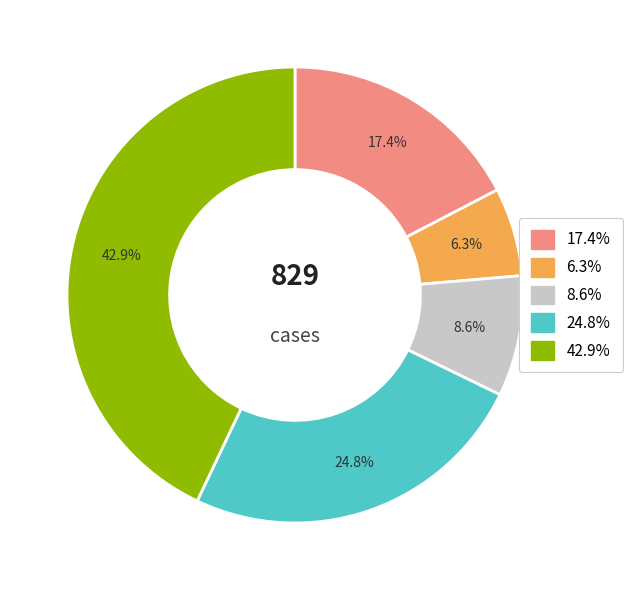

Does any single category account for the majority?

No